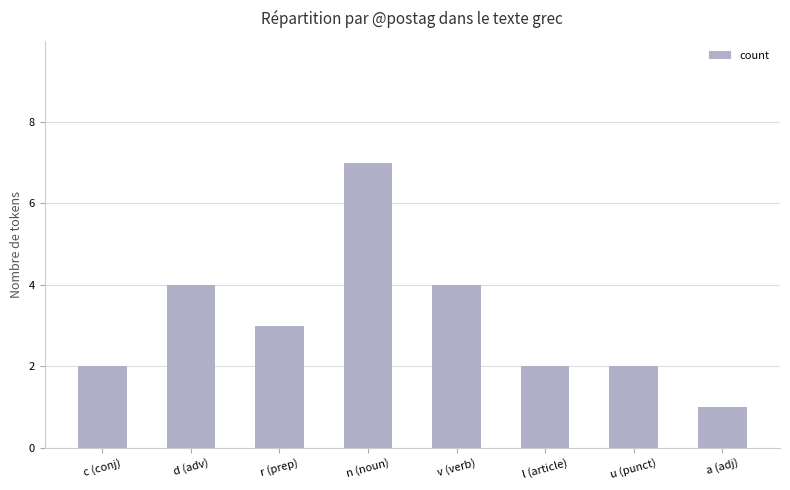

Reading left to right, list all the values displayed in this chart.

2	4	3	7	4	2	2	1